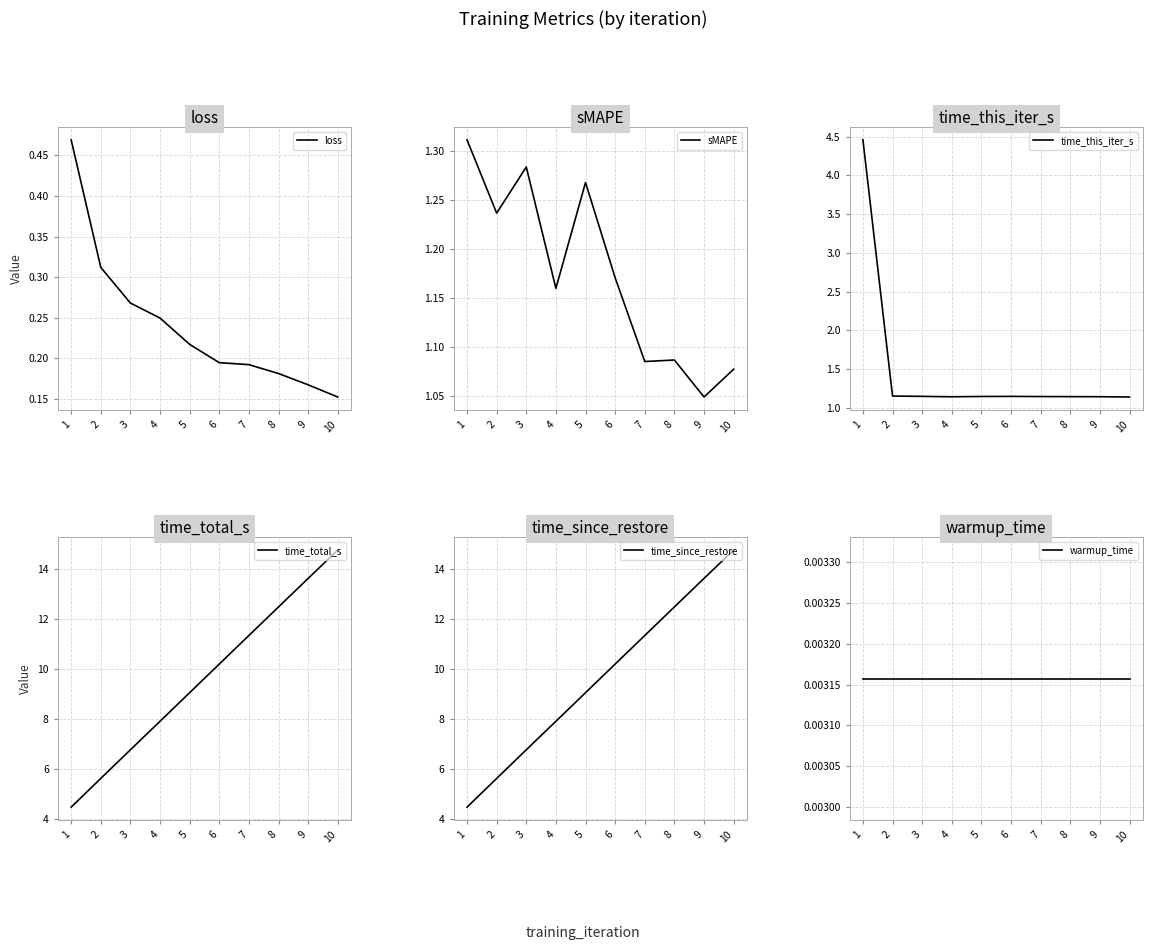

Between which two adjacent categories do sMAPE and time_this_iter_s first intersect?

1 and 2